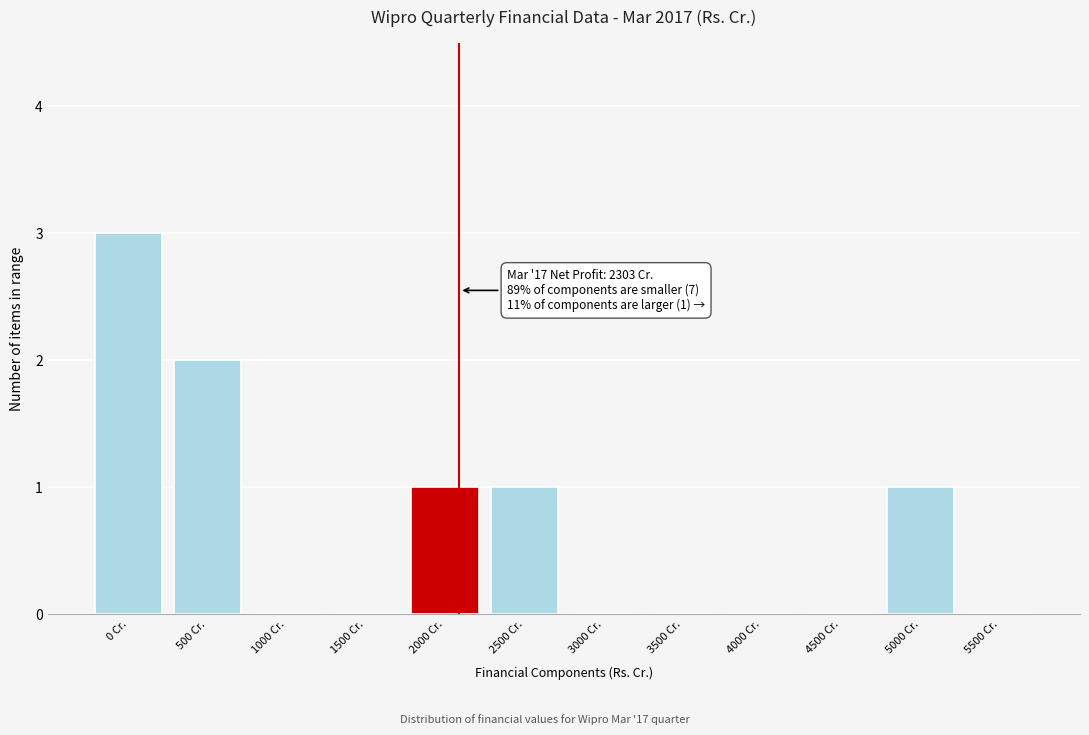

Reading left to right, what are all the values shown in this chart?

0 Cr.=3	500 Cr.=2	1000 Cr.=0	1500 Cr.=0	2000 Cr.=1	2500 Cr.=1	3000 Cr.=0	3500 Cr.=0	4000 Cr.=0	4500 Cr.=0	5000 Cr.=1	5500 Cr.=0